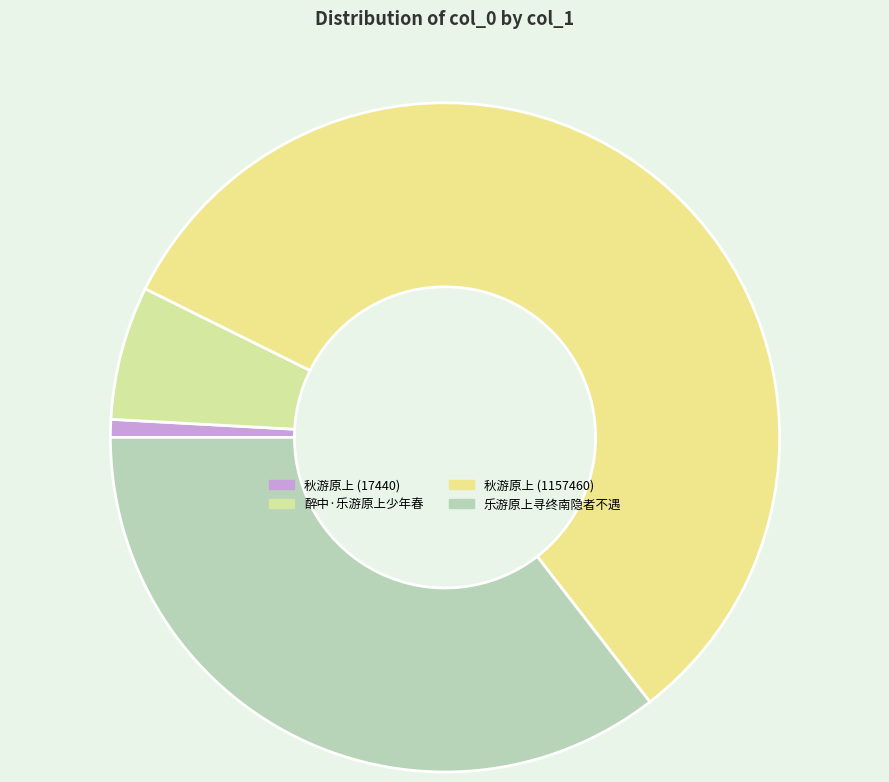

To the nearest percent, what is the difference between the largest and smallest slice percentages?

56%